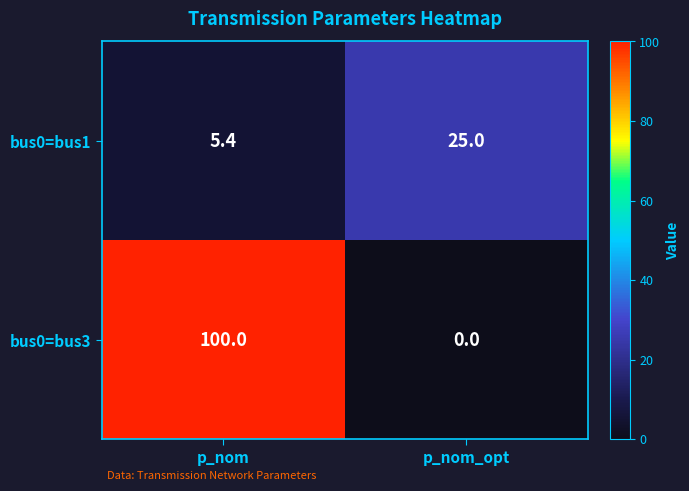

At p_nom_opt, list the series in order from smallest to largest.

bus0=bus3, bus0=bus1